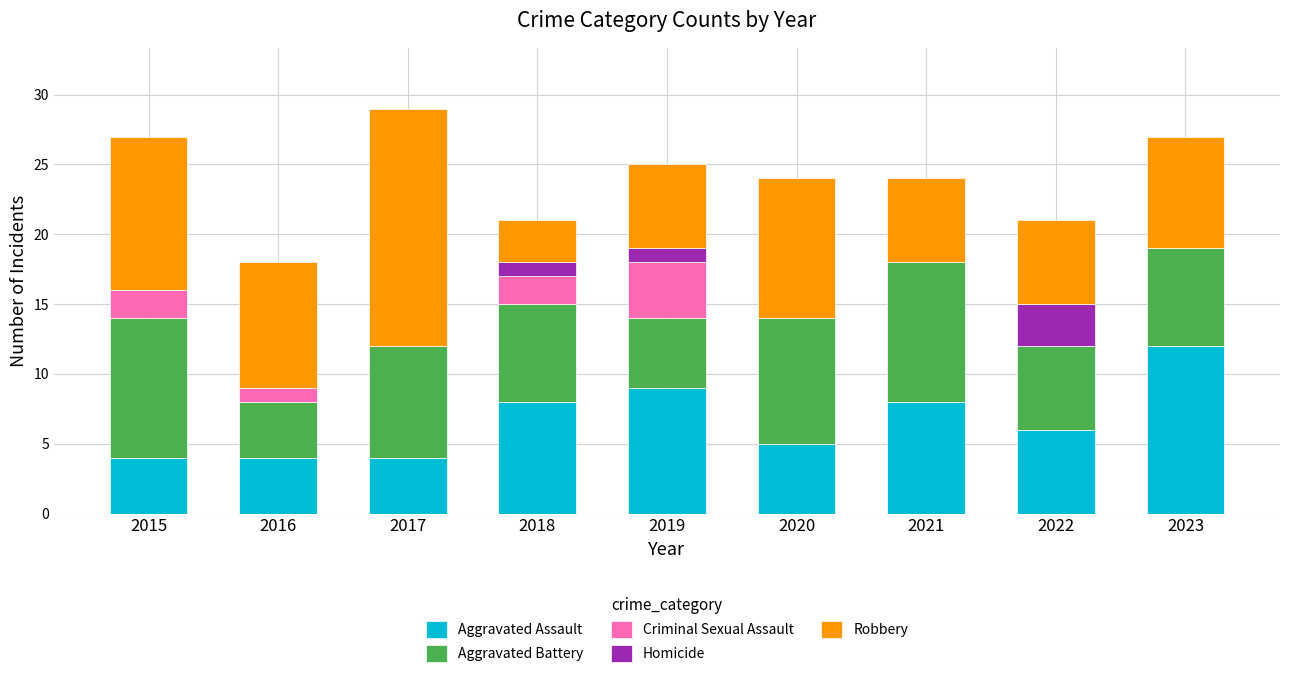

What is the highest value of the Aggravated Assault series?

12